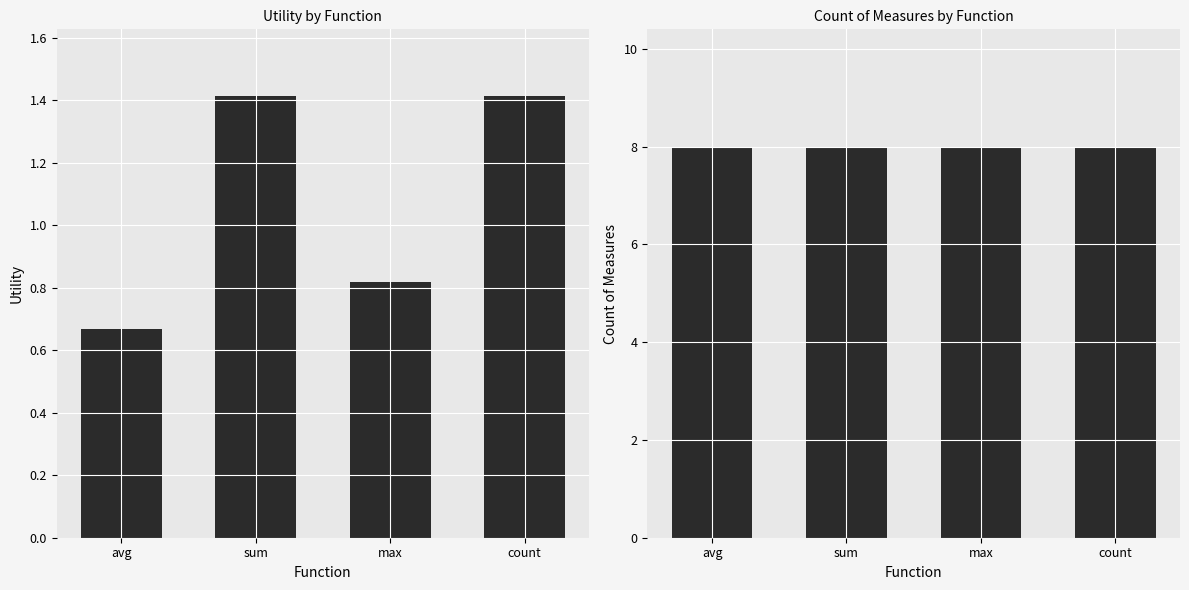

Is it true that avg utility equals 1.4 at count?

True